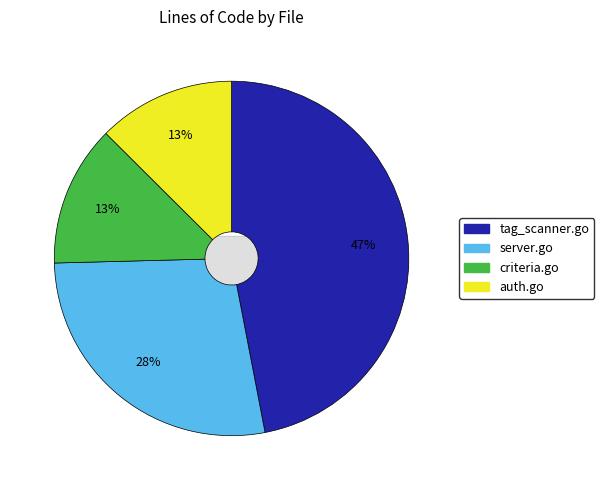

Which category has the smallest portion of the pie?

auth.go